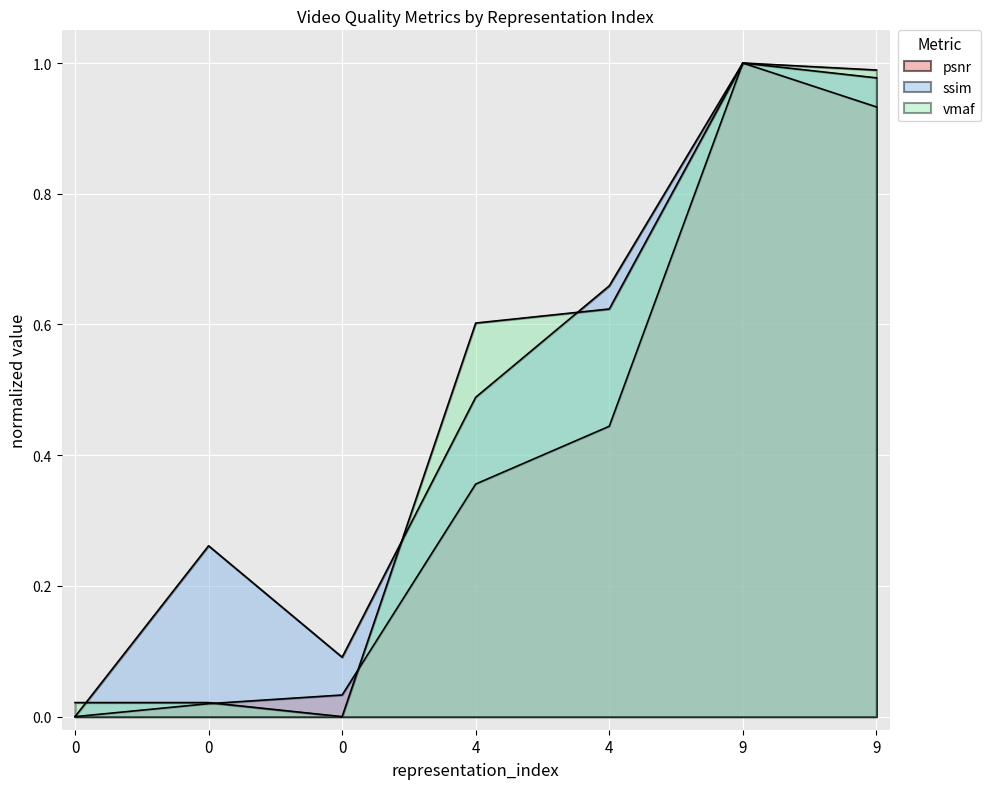

At which category is the sum across all series the highest?

9